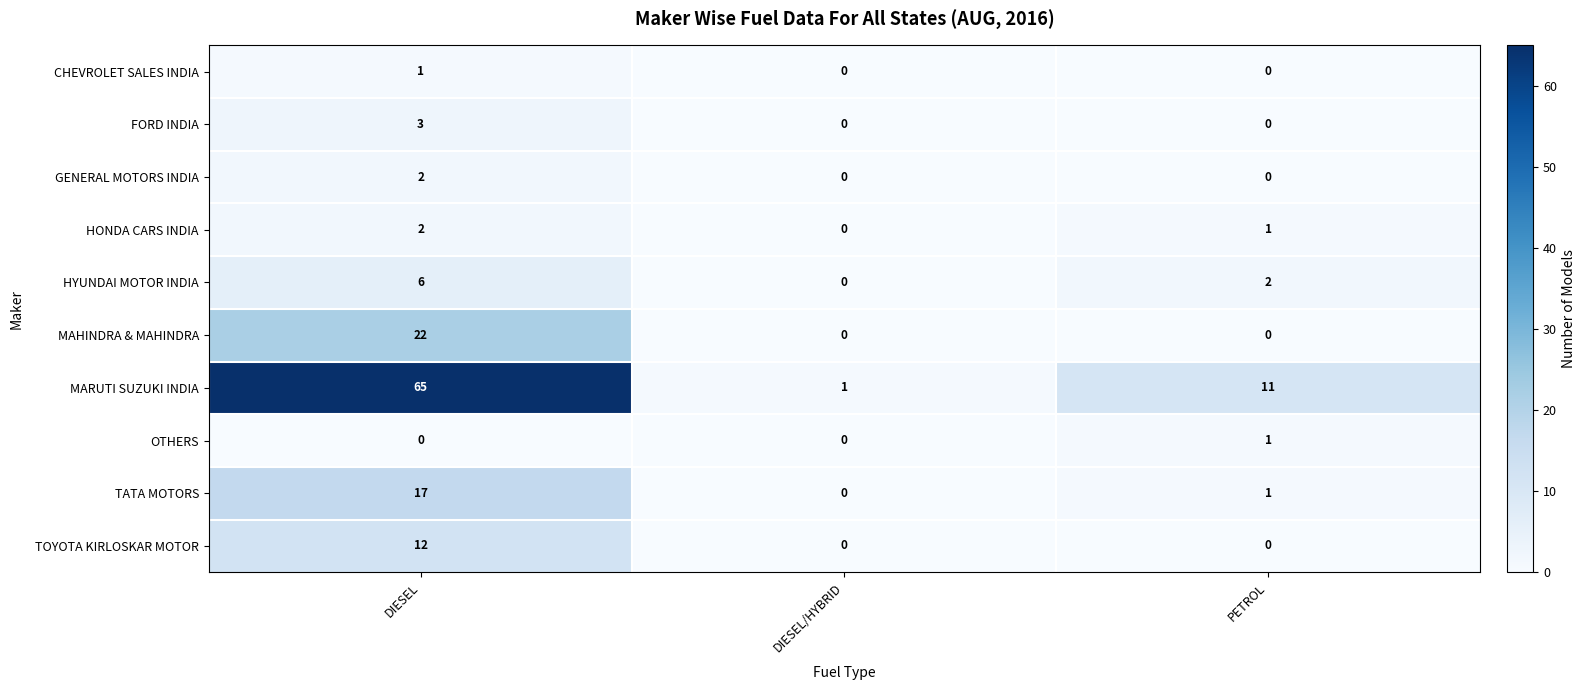

At which category is the sum across all series the highest?

DIESEL